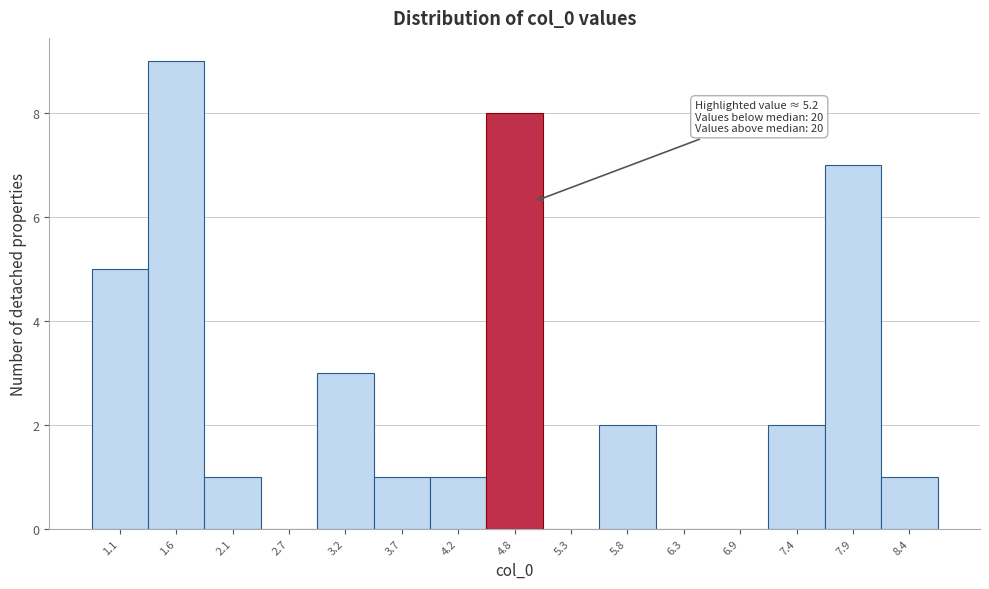

Reading left to right, transcribe all the data shown in this chart.

1.1=5	1.6=9	2.1=1	2.7=0	3.2=3	3.7=1	4.2=1	4.8=8	5.3=0	5.8=2	6.3=0	6.9=0	7.4=2	7.9=7	8.4=1